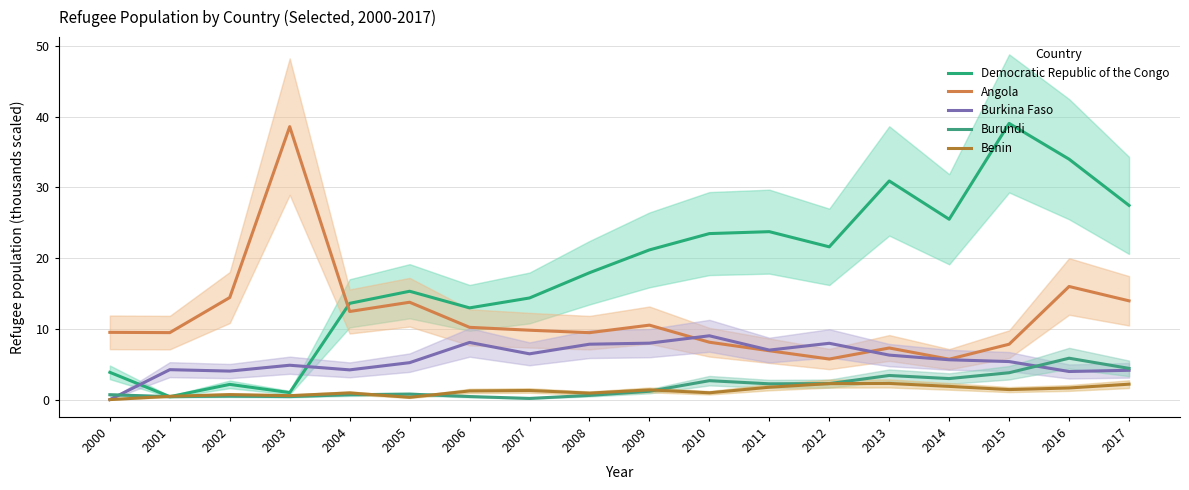

How many intersections are there between Democratic Republic of the Congo and Burkina Faso?

2